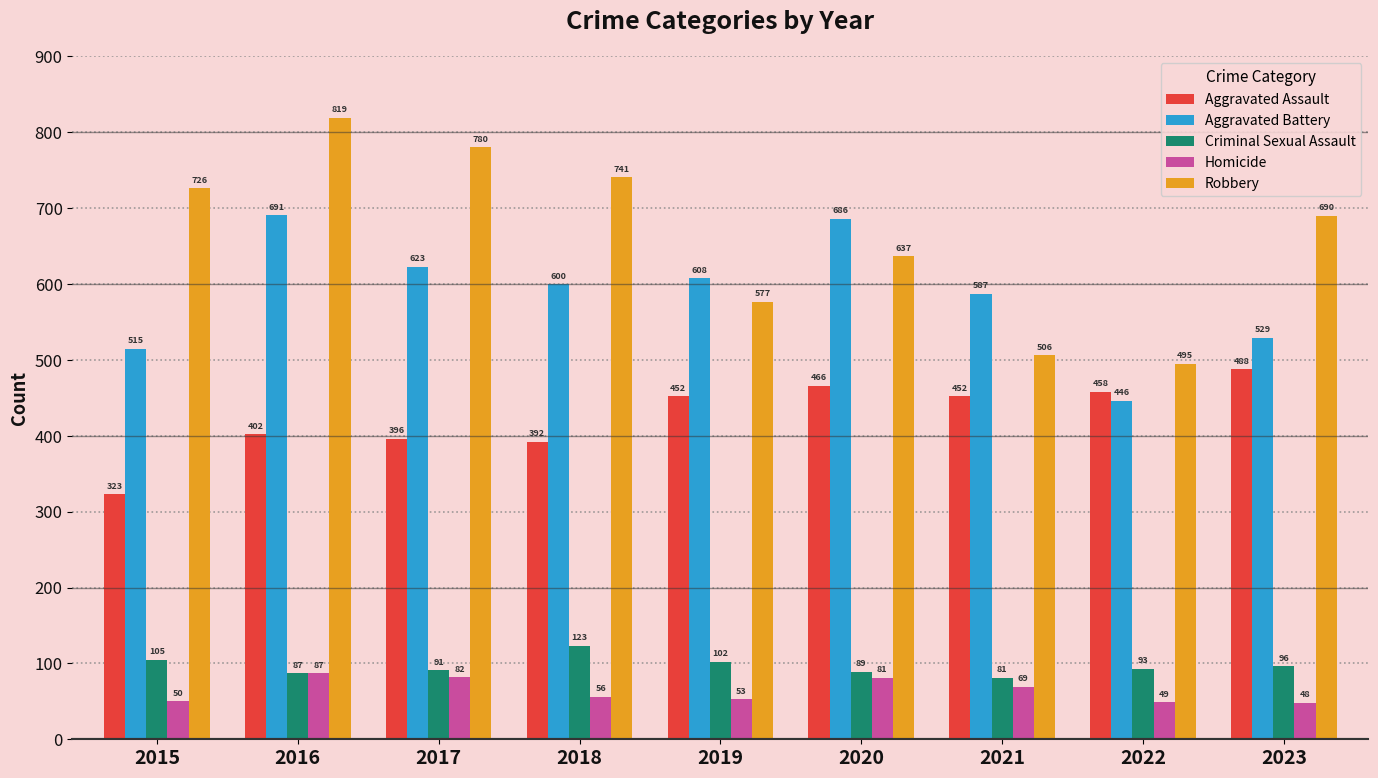

What are all the series names shown in the legend?

Aggravated Assault, Aggravated Battery, Criminal Sexual Assault, Homicide, Robbery